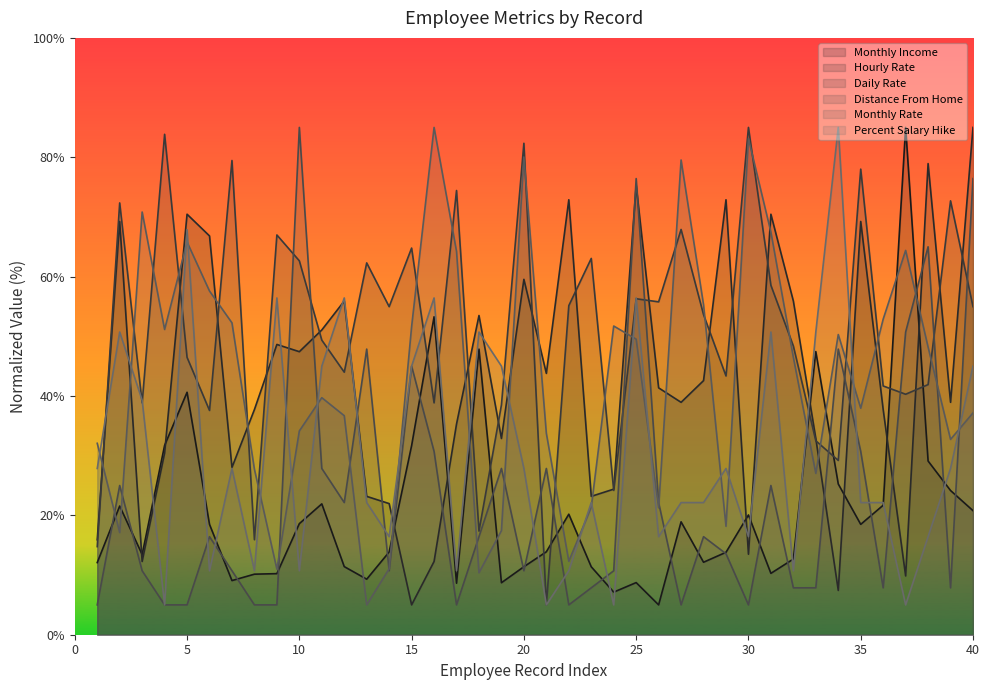

What is the value of the Percent Salary Hike point at the 24th from the left?

5.0